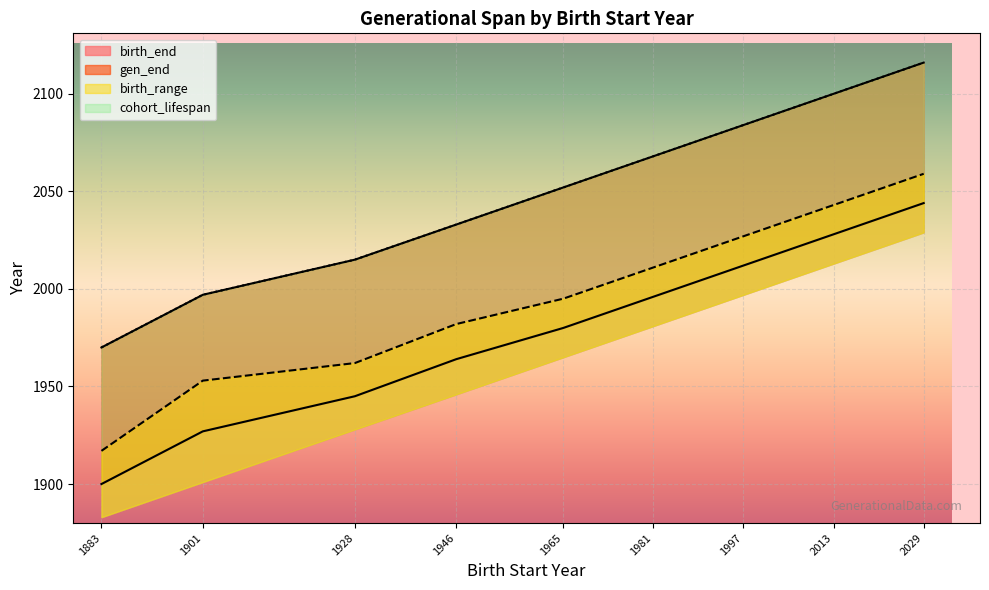

Does the chart display data point markers on the line(s)?

No